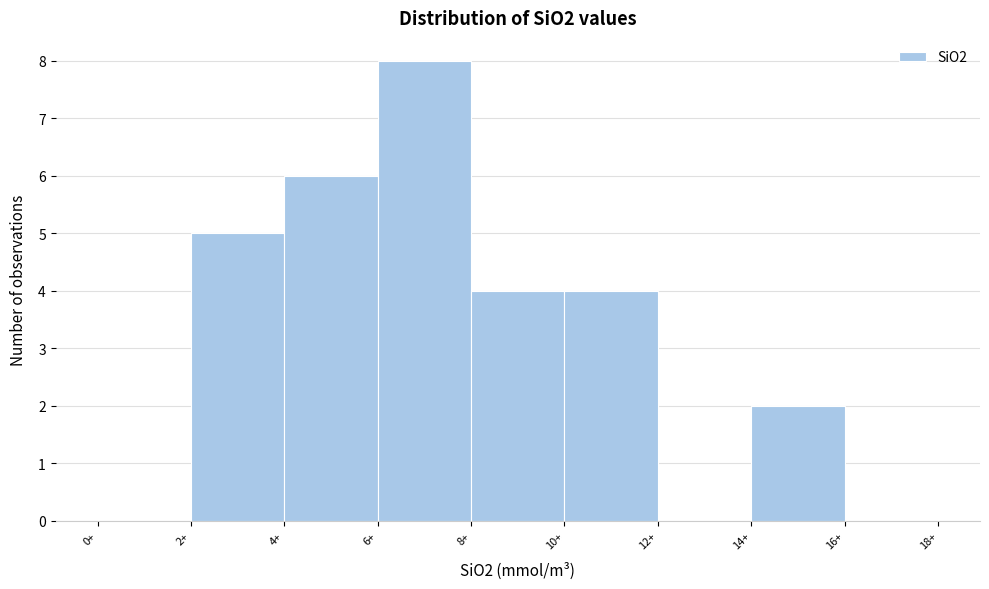

Reading left to right, transcribe this chart: for each bar, give the range it covers on the x-axis and its height. The values are not printed on the chart, so give them approximately, as read against the axis.

0 to 2: 0
2 to 4: 5
4 to 6: 6
6 to 8: 8
8 to 10: 4
10 to 12: 4
12 to 14: 0
14 to 16: 2
16 to 18: 0